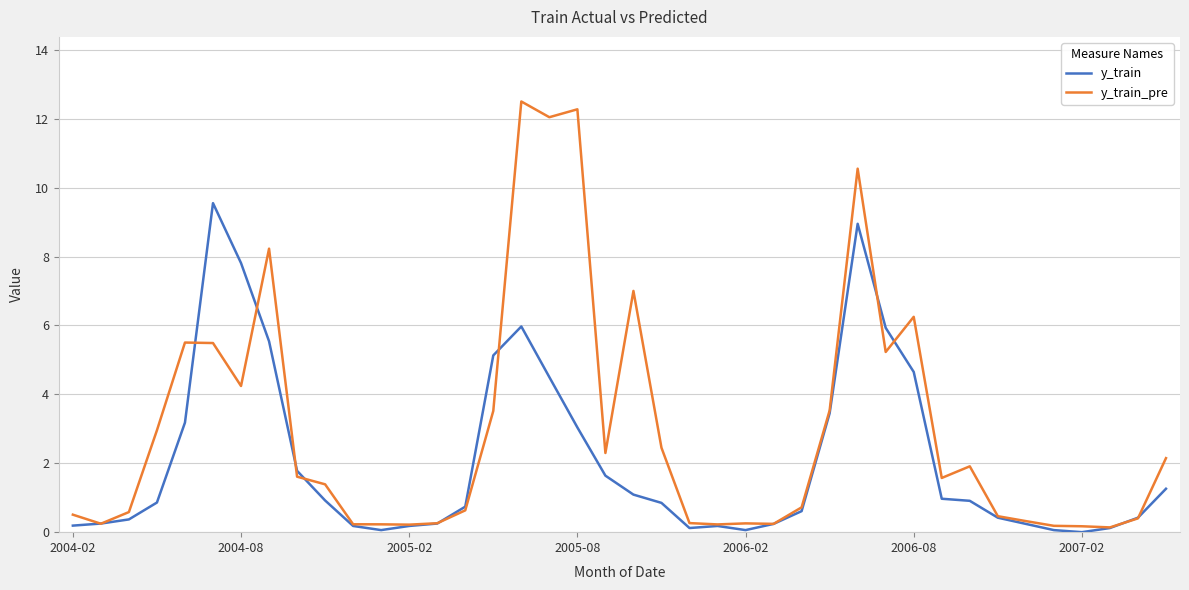

How many distinct data groups are displayed?

2